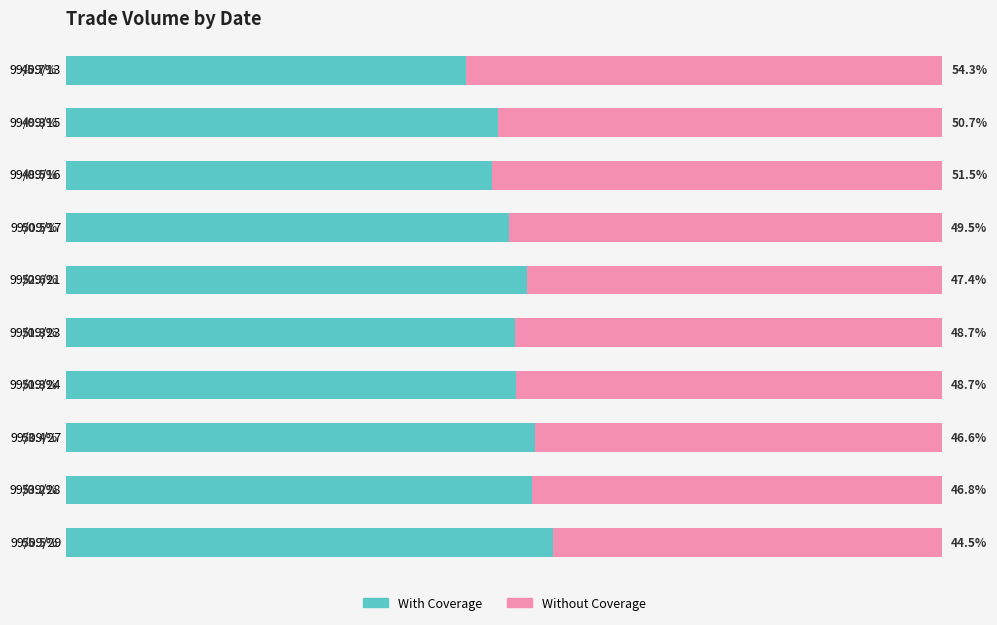

Which category has the lowest value in the With Coverage series?

99/09/13